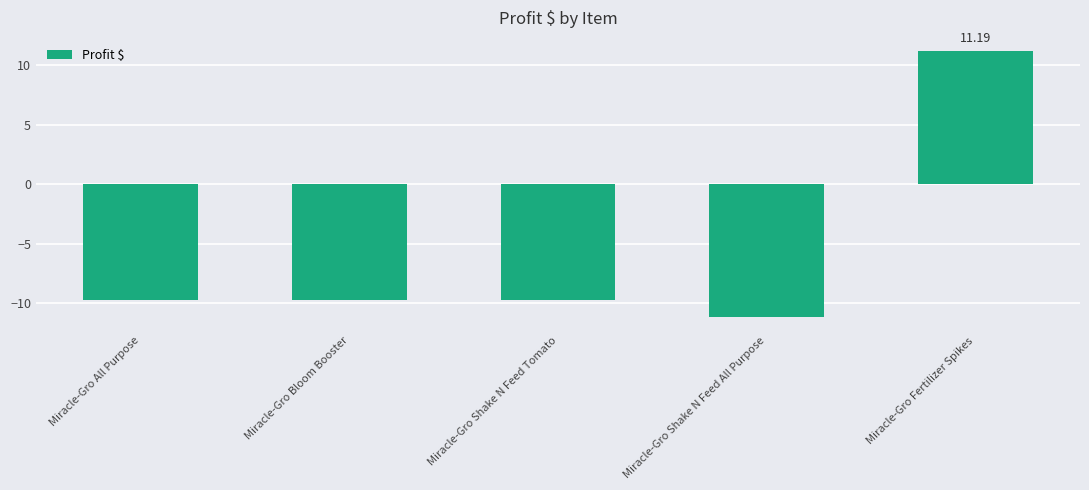

True or false: the data shows 11.2 at Miracle-Gro Fertilizer Spikes.

True